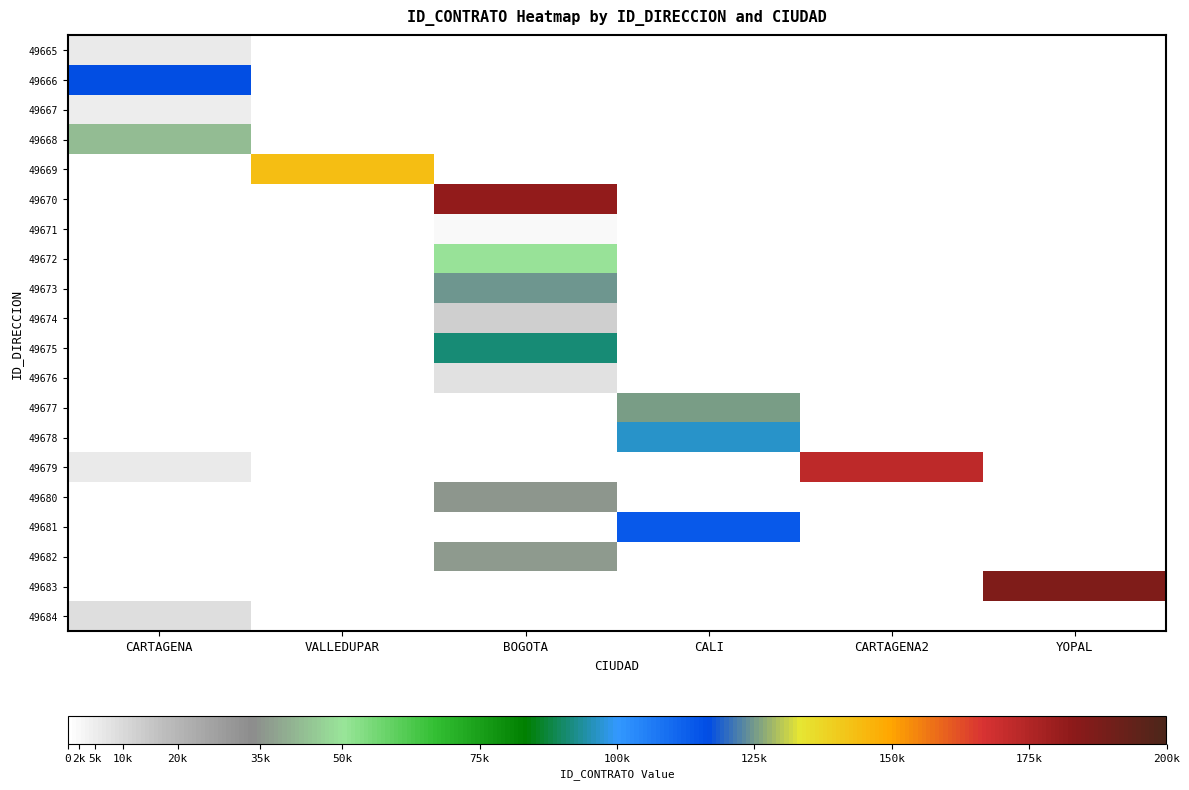

Rank the series by their maximum value, from lowest to highest.

49671, 49667, 49665, 49676, 49684, 49674, 49680, 49682, 49668, 49672, 49675, 49678, 49681, 49666, 49673, 49677, 49669, 49679, 49670, 49683